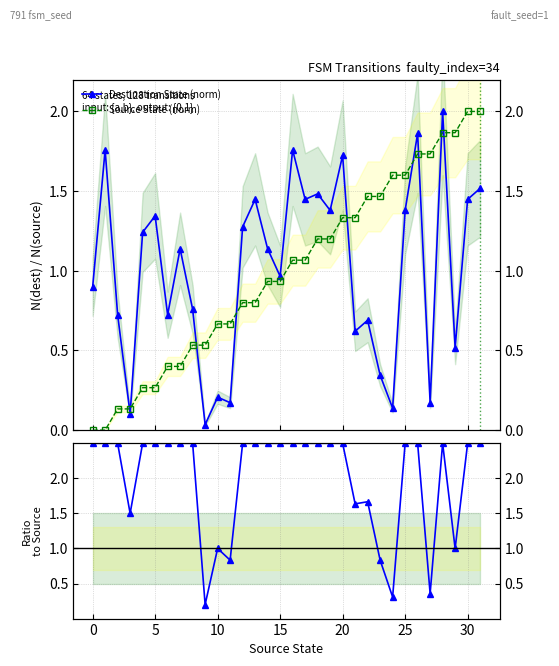

What is the difference between the maximum and minimum values in the Destination State (norm) series?

2.0